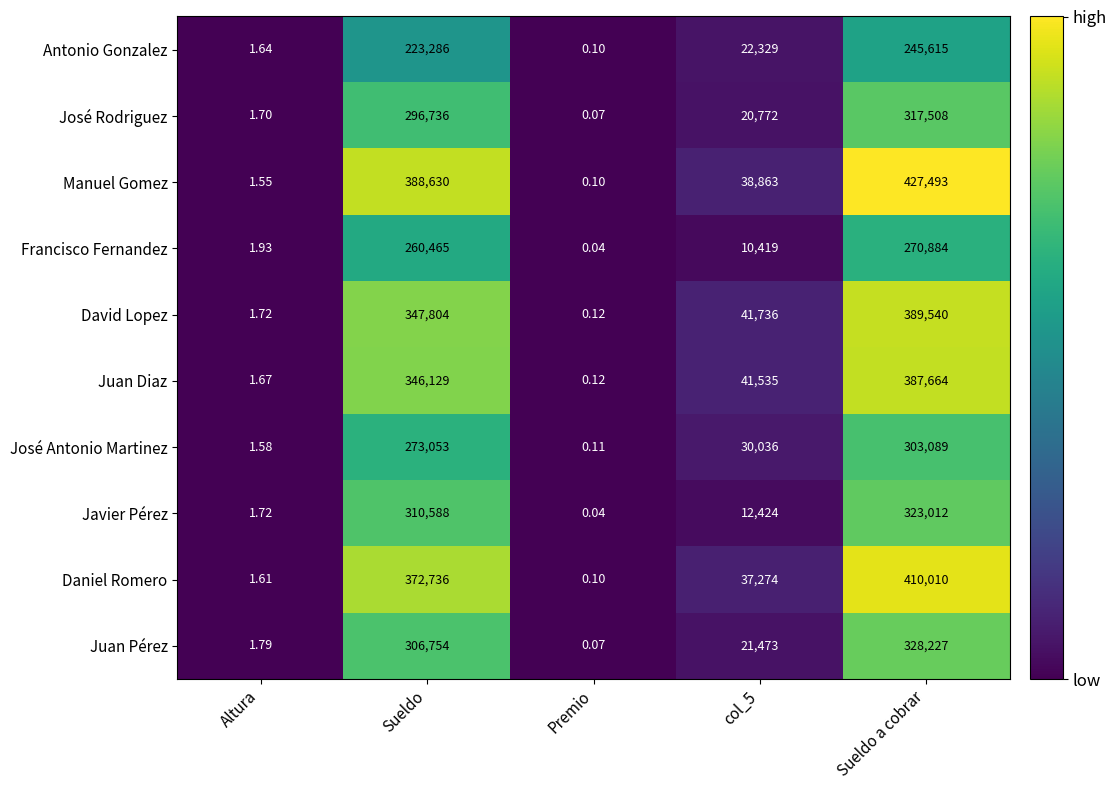

What is the total value across all series at Sueldo a cobrar?

3403042.0